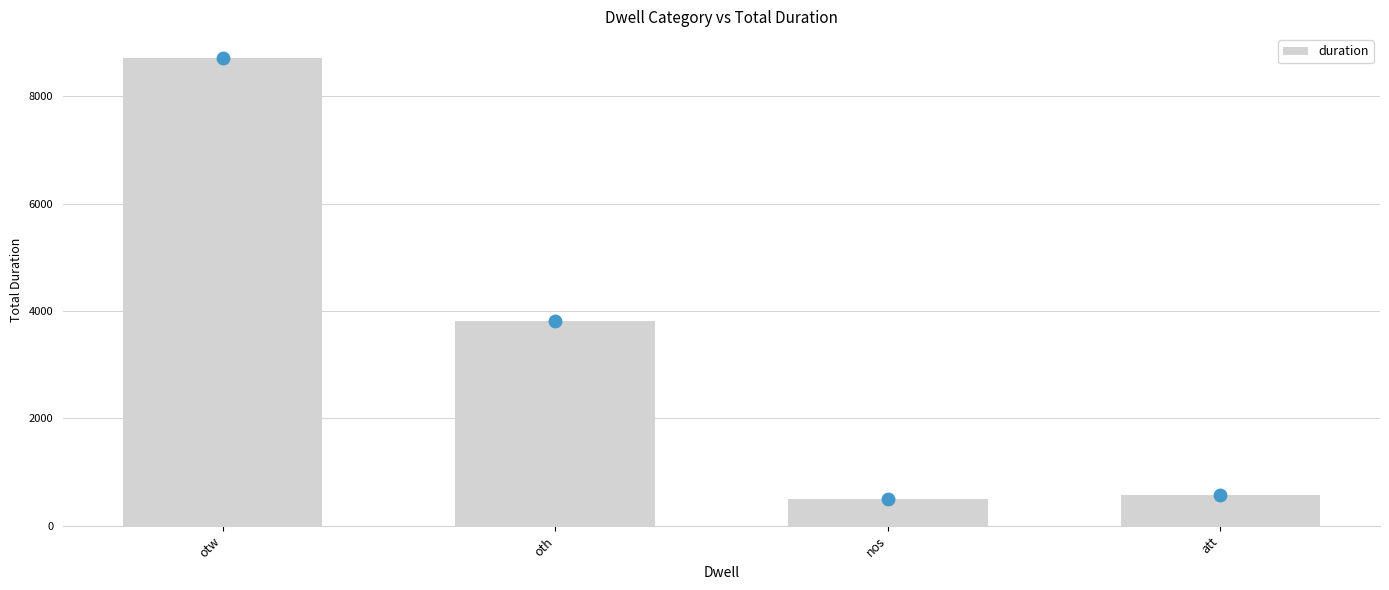

What value does the data have at oth?

3818